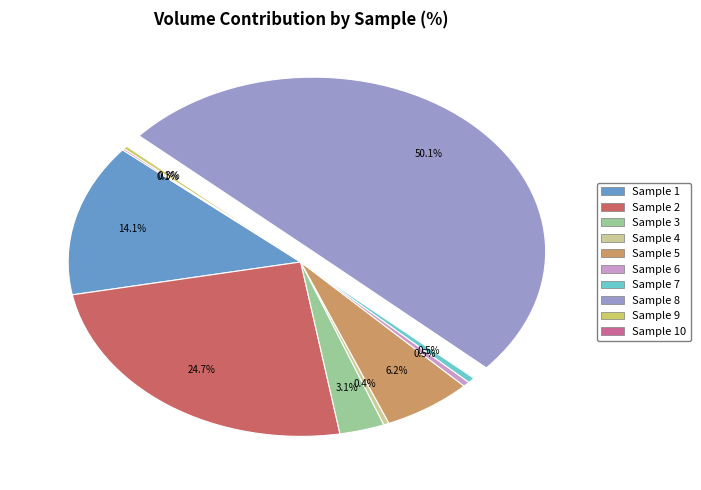

Rank the categories by value from highest to lowest.

8, 2, 1, 5, 3, 7, 6, 4, 9, 10